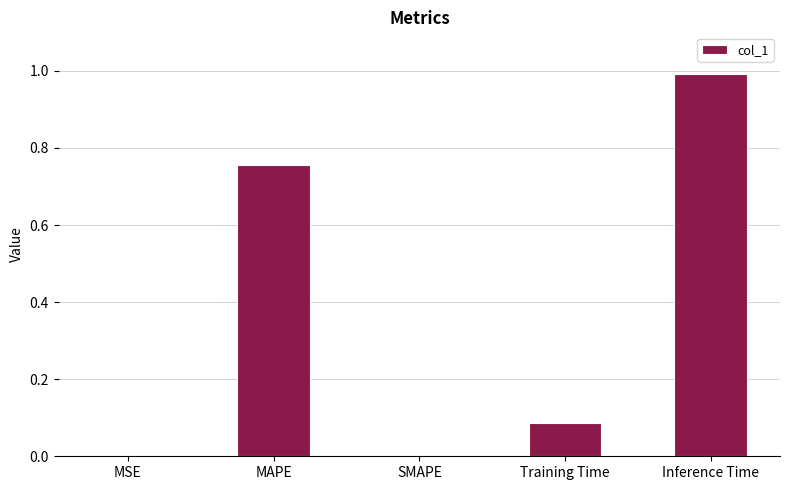

What is the sum of all values?

1.8